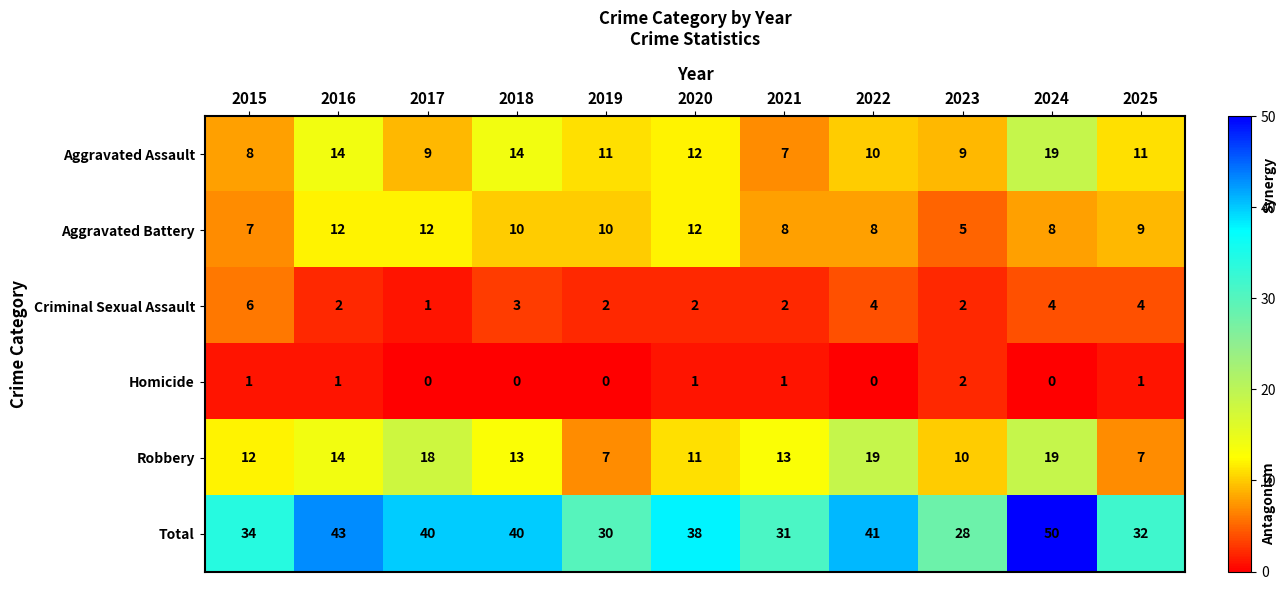

At which label does Aggravated Battery reach its minimum?

2023